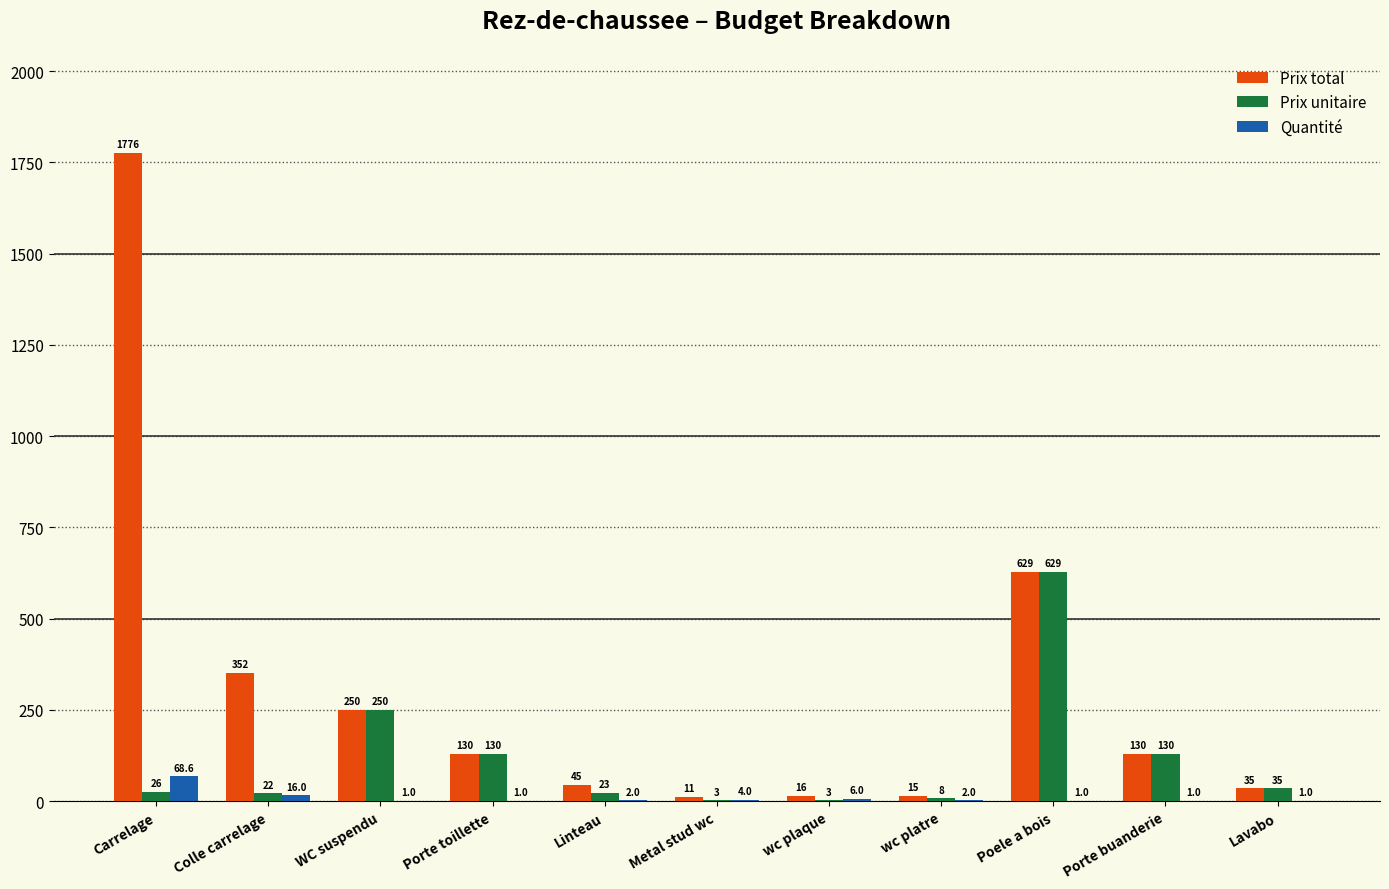

Reading right to left, transcribe all the data shown in this chart.

Prix total: Lavabo=35.0	Porte buanderie=130.0	Poele a bois=629.0	wc platre=15.4	wc plaque=15.5	Metal stud wc=11.2	Linteau=45.4	Porte toillette=130.0	WC suspendu=250.0	Colle carrelage=352.0	Carrelage=1776.0
Prix unitaire: Lavabo=35.0	Porte buanderie=130.0	Poele a bois=629.0	wc platre=7.7	wc plaque=2.6	Metal stud wc=2.8	Linteau=22.7	Porte toillette=130.0	WC suspendu=250.0	Colle carrelage=22.0	Carrelage=25.9
Quantité: Lavabo=1.0	Porte buanderie=1.0	Poele a bois=1.0	wc platre=2.0	wc plaque=6.0	Metal stud wc=4.0	Linteau=2.0	Porte toillette=1.0	WC suspendu=1.0	Colle carrelage=16.0	Carrelage=68.6